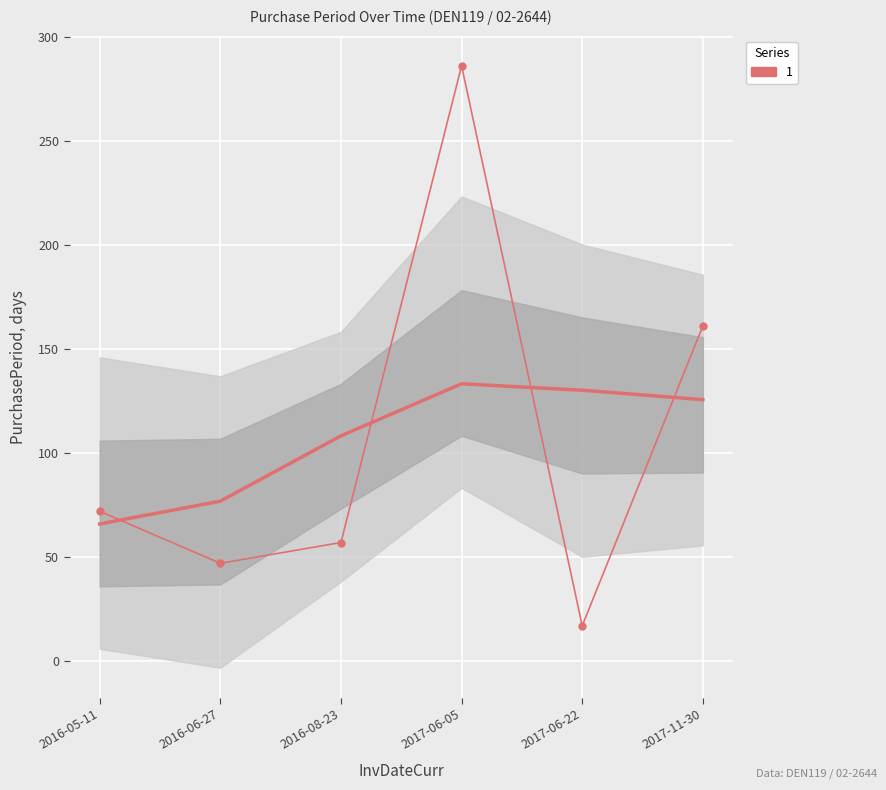

How many points are lower than both their immediate neighbors (excluding endpoints)?

2